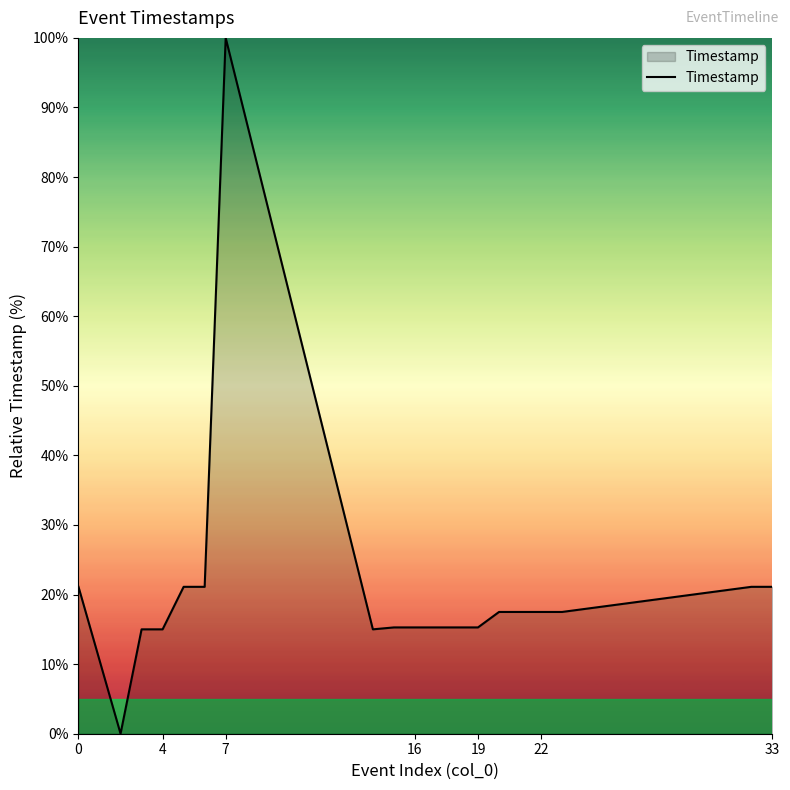

Does the chart display data point markers on the line(s)?

No